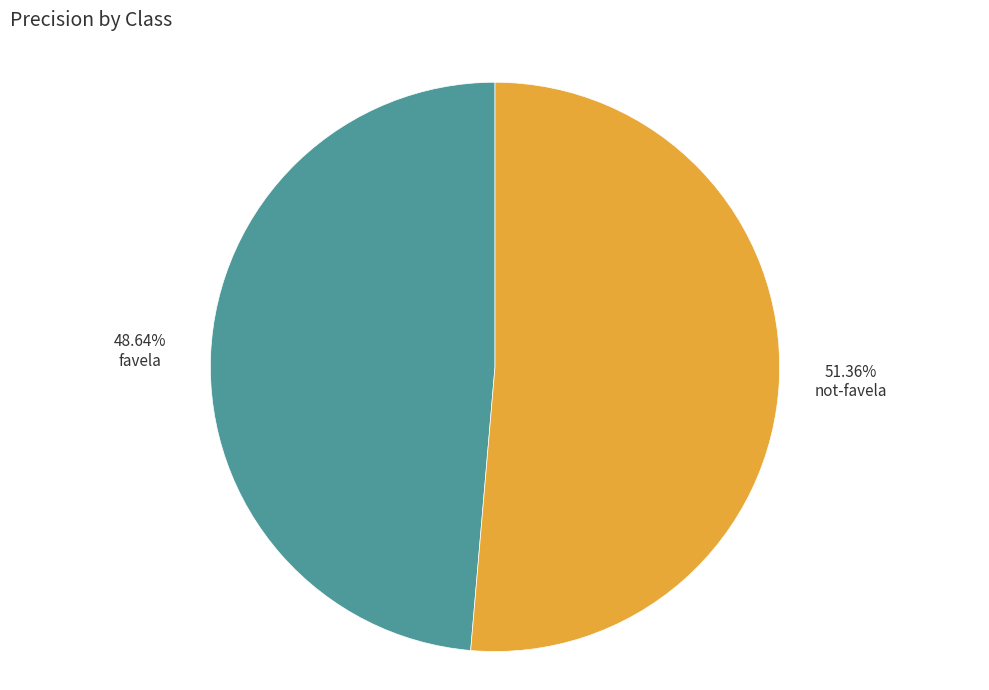

Does any single category account for the majority?

Yes